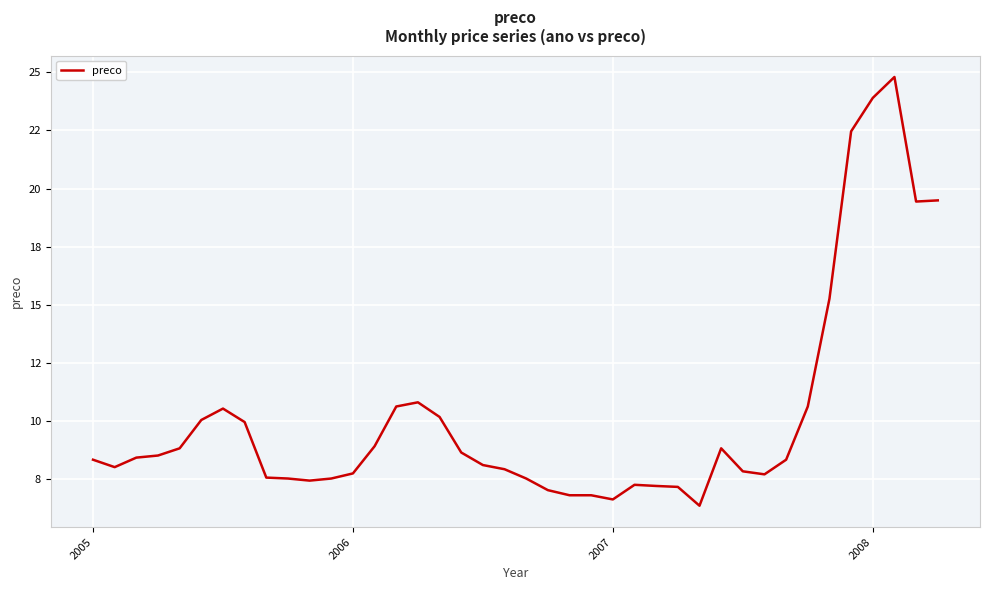

Does the chart display data point markers on the line(s)?

No